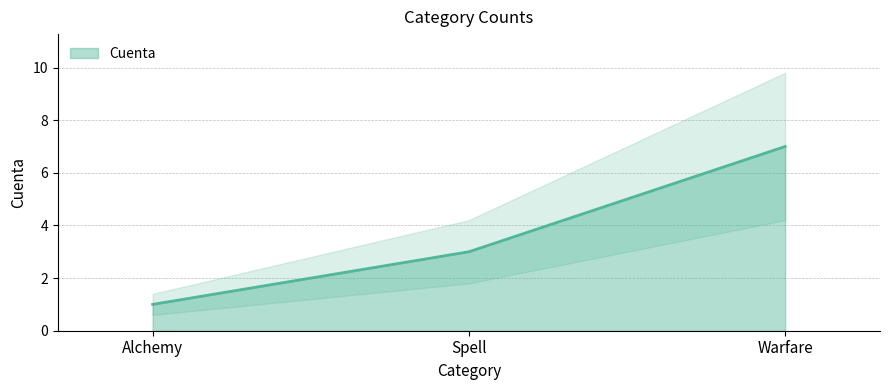

What is the label of the 1st point from the right?

Warfare